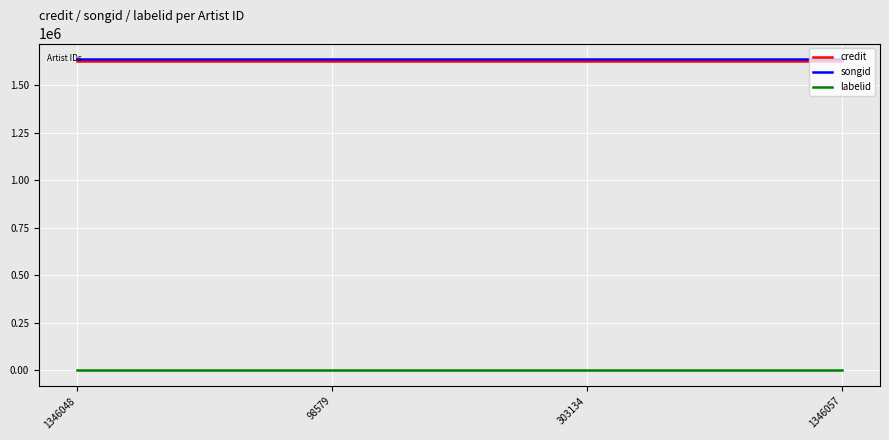

Is the value of credit at 1346057 greater than the value of labelid at 98579?

Yes